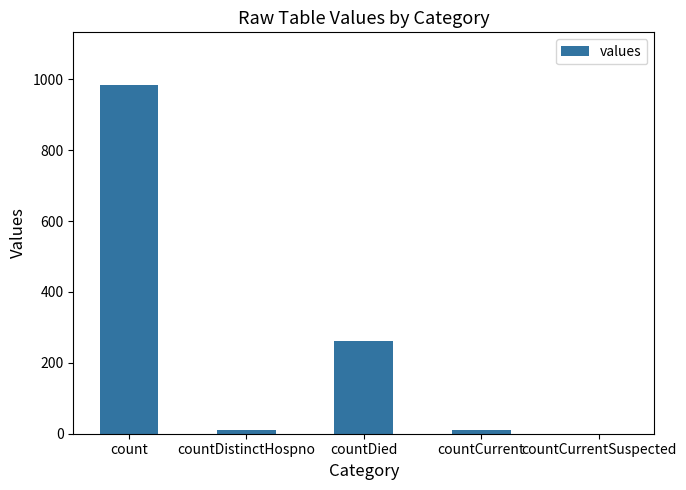

Count the number of data series in this chart.

1